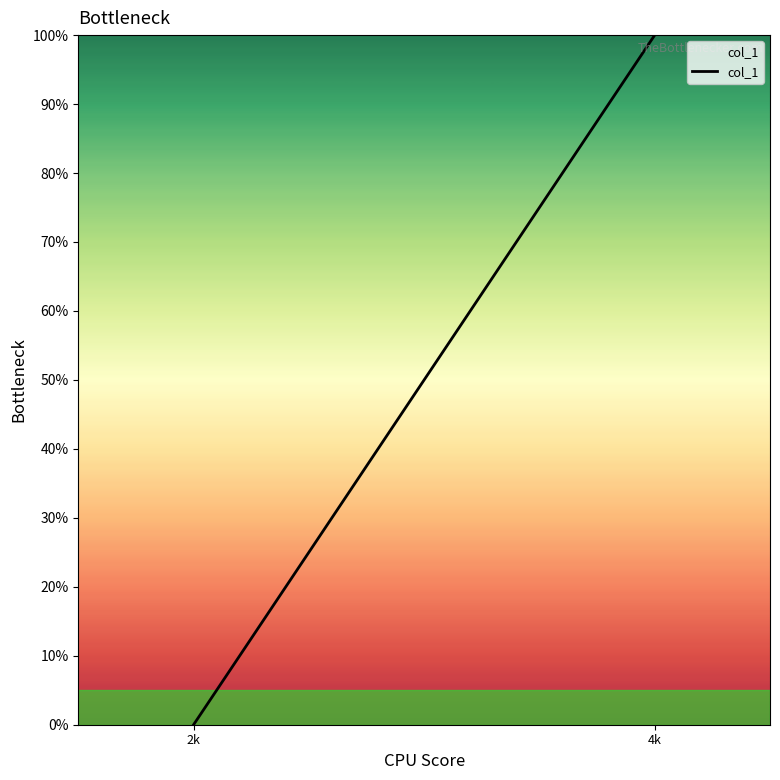

The value at 4k is 60. True or false?

False